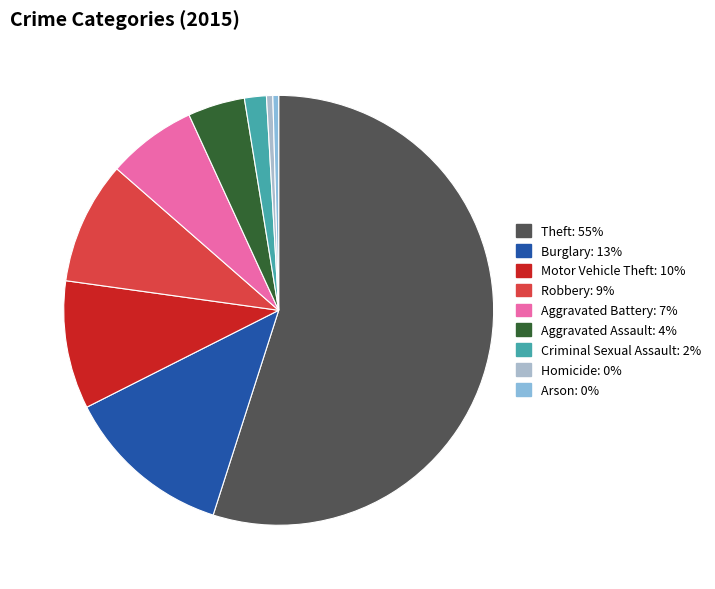

To the nearest percent, what portion does Aggravated Assault represent?

4%